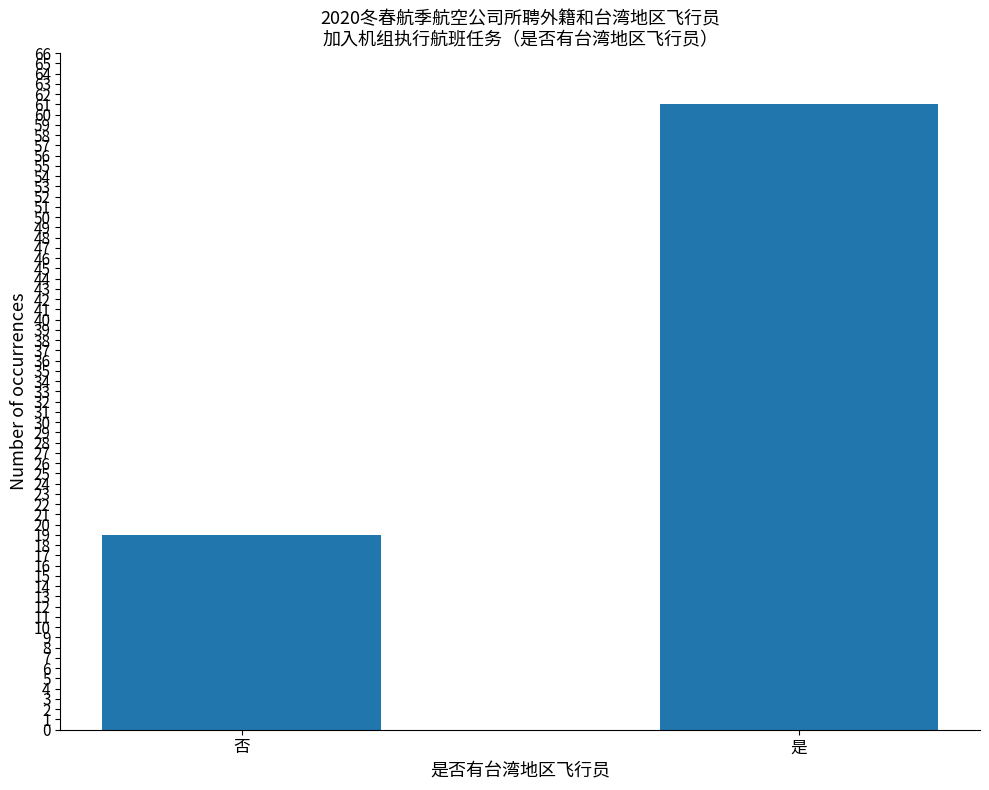

What value does the data have at 否?

19